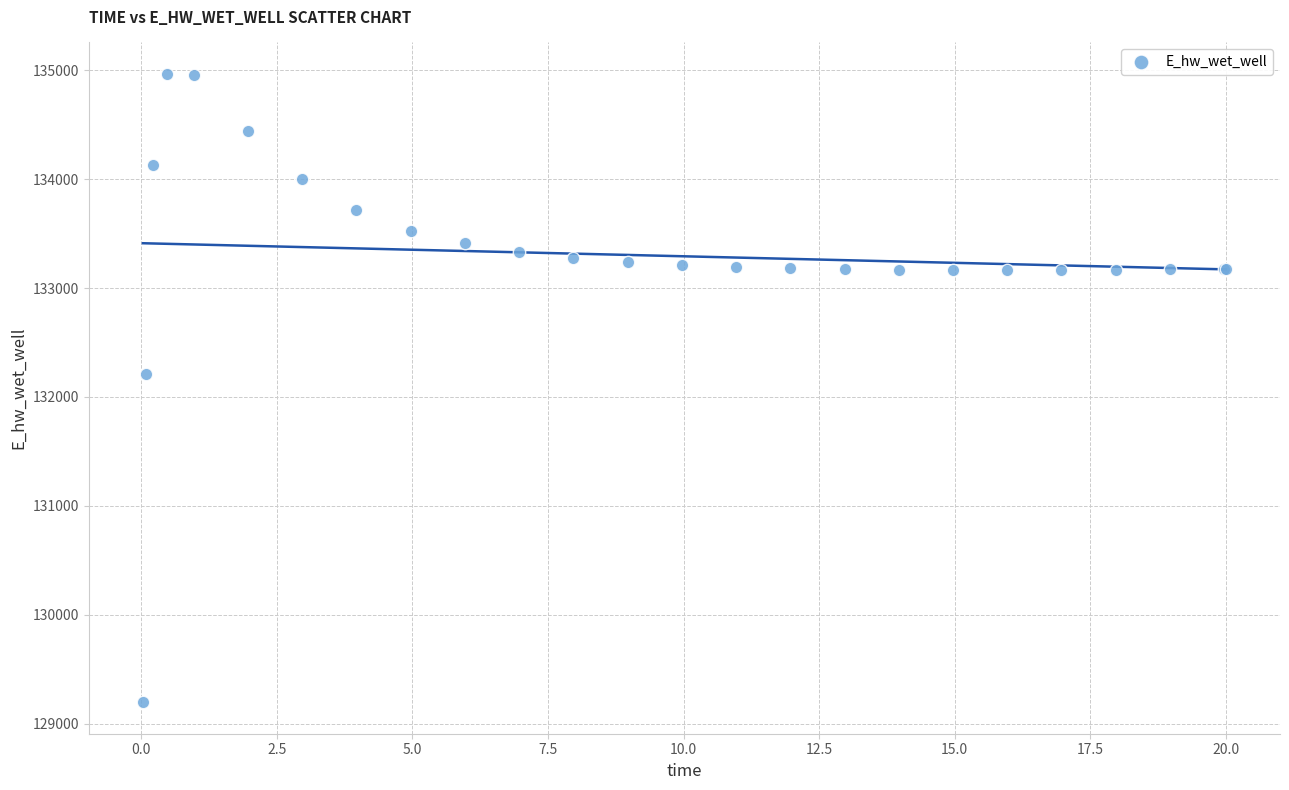

What Y value in the scatter plot is closest to 132081?

132207.6